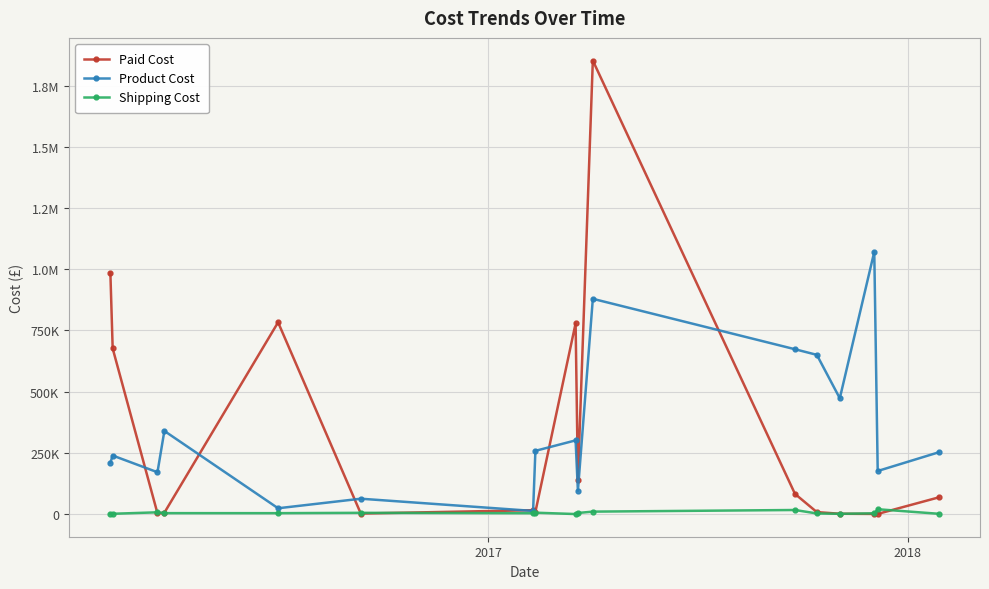

True or false: Shipping Cost has more than 2 points higher than both neighbors.

True